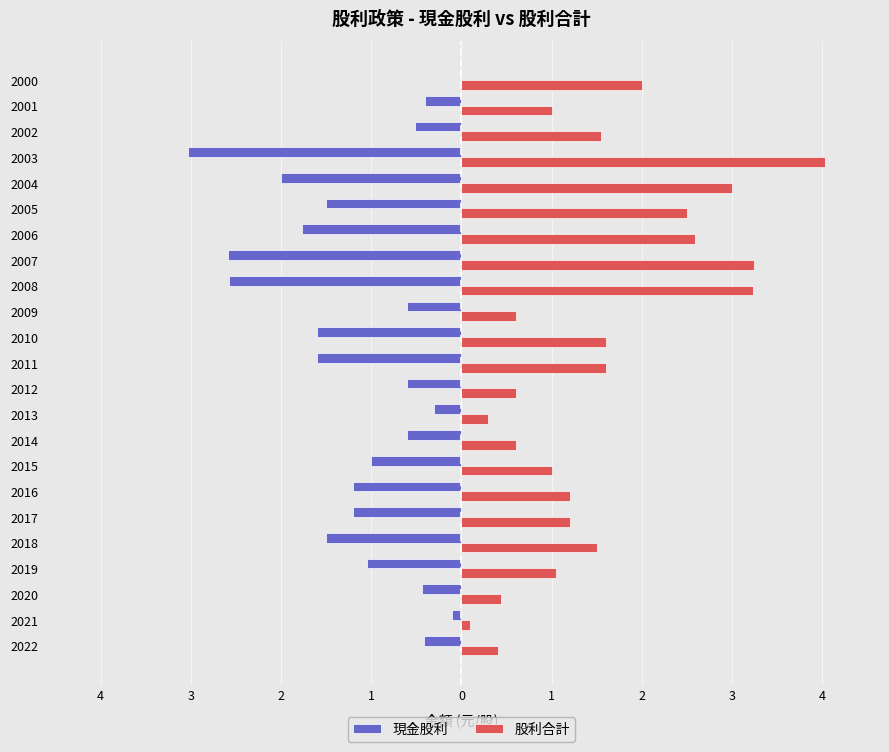

What is the difference between the maximum and minimum values in the 現金股利 series?

3.0